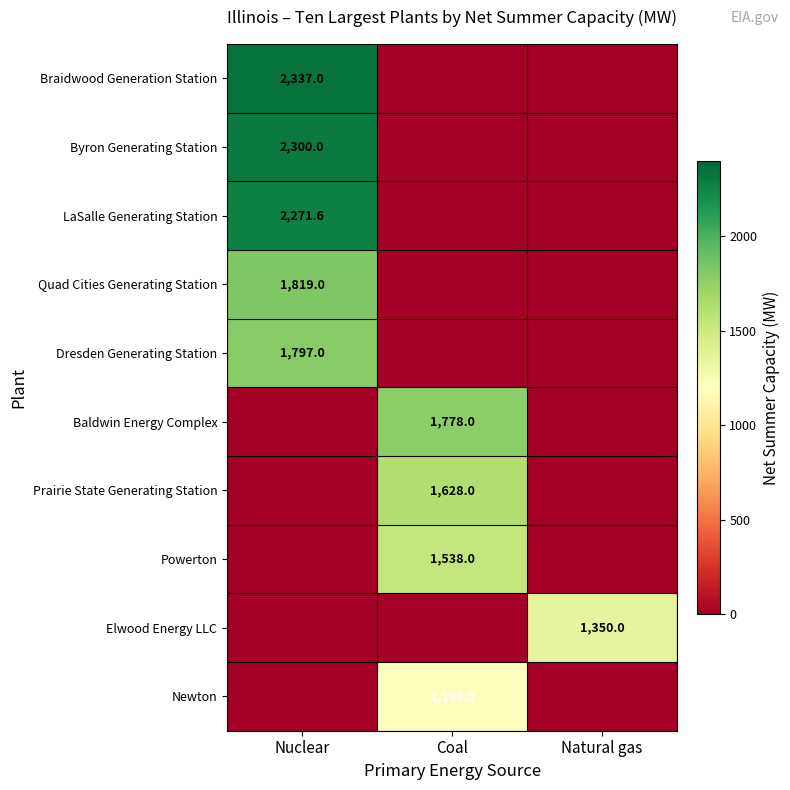

True or false: Braidwood Generation Station has a value of 2337.0 at Nuclear.

True